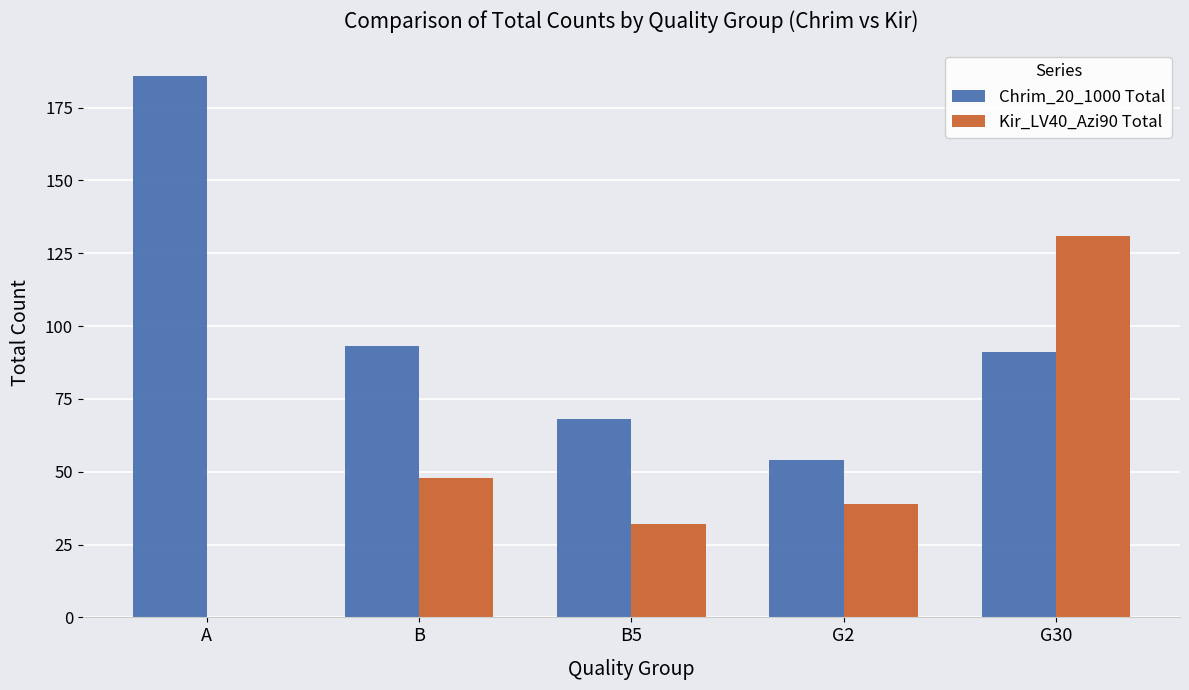

Which series has the largest total across all categories?

Chrim_20_1000 Total